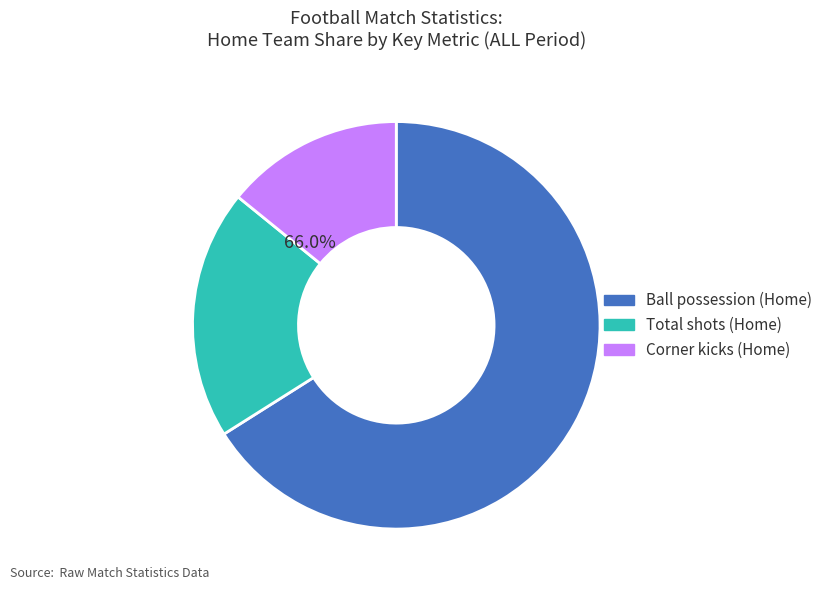

True or false: Corner kicks (Home) accounts for 25% of the total.

False